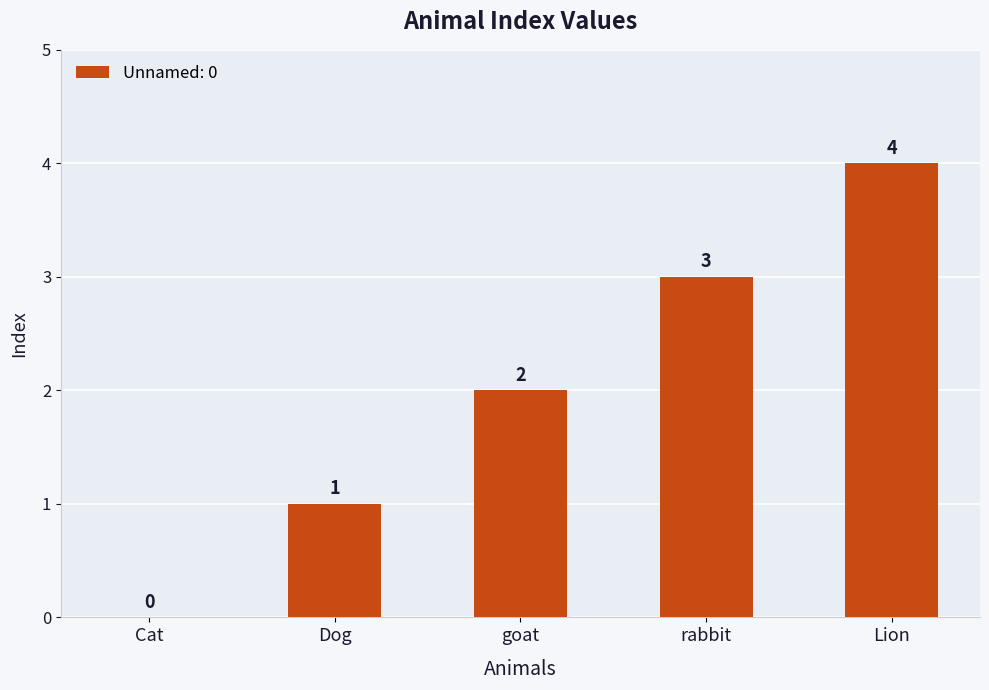

The chart shows a value of 1 at Dog. True or false?

True